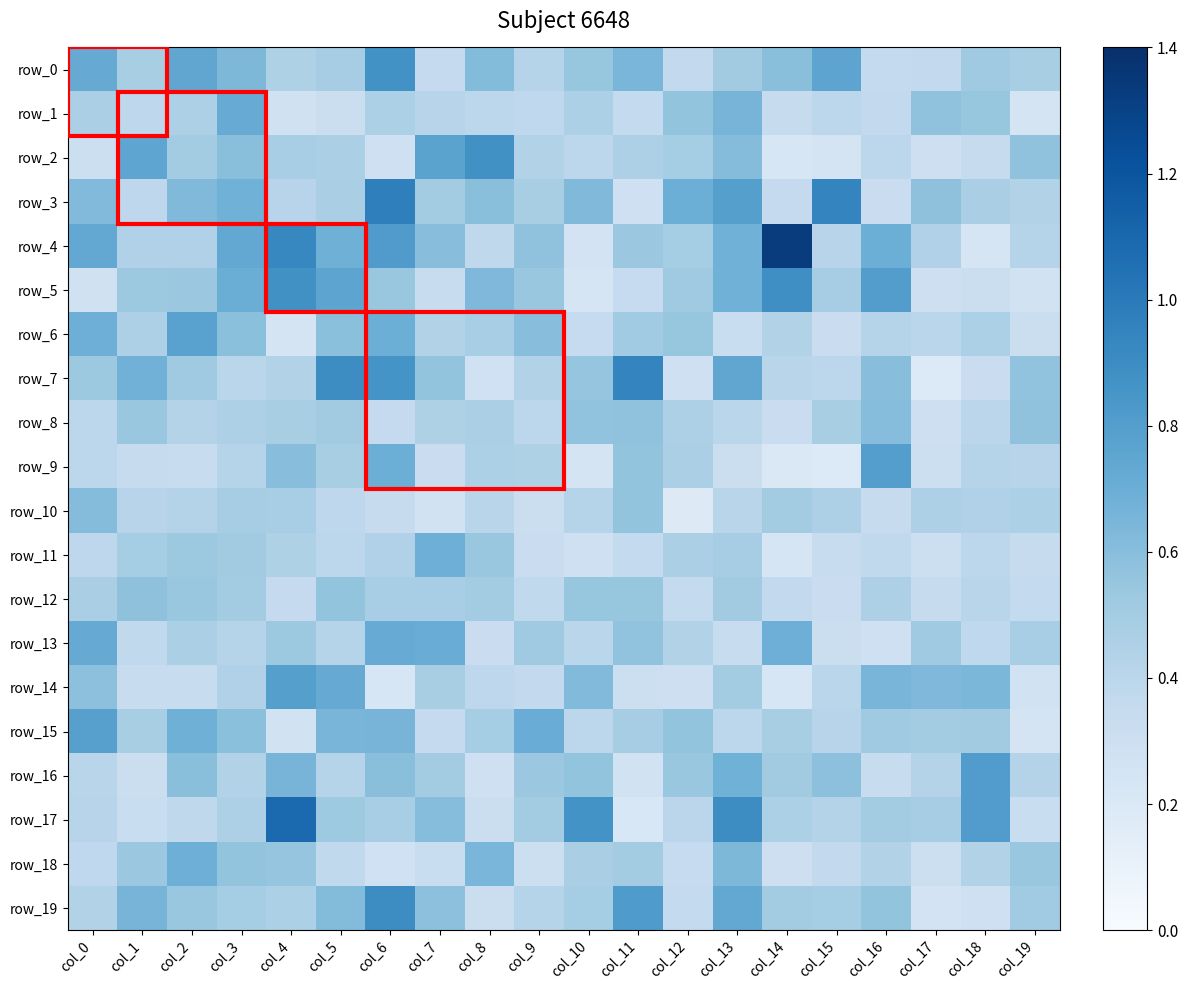

How many distinct data groups are displayed?

20